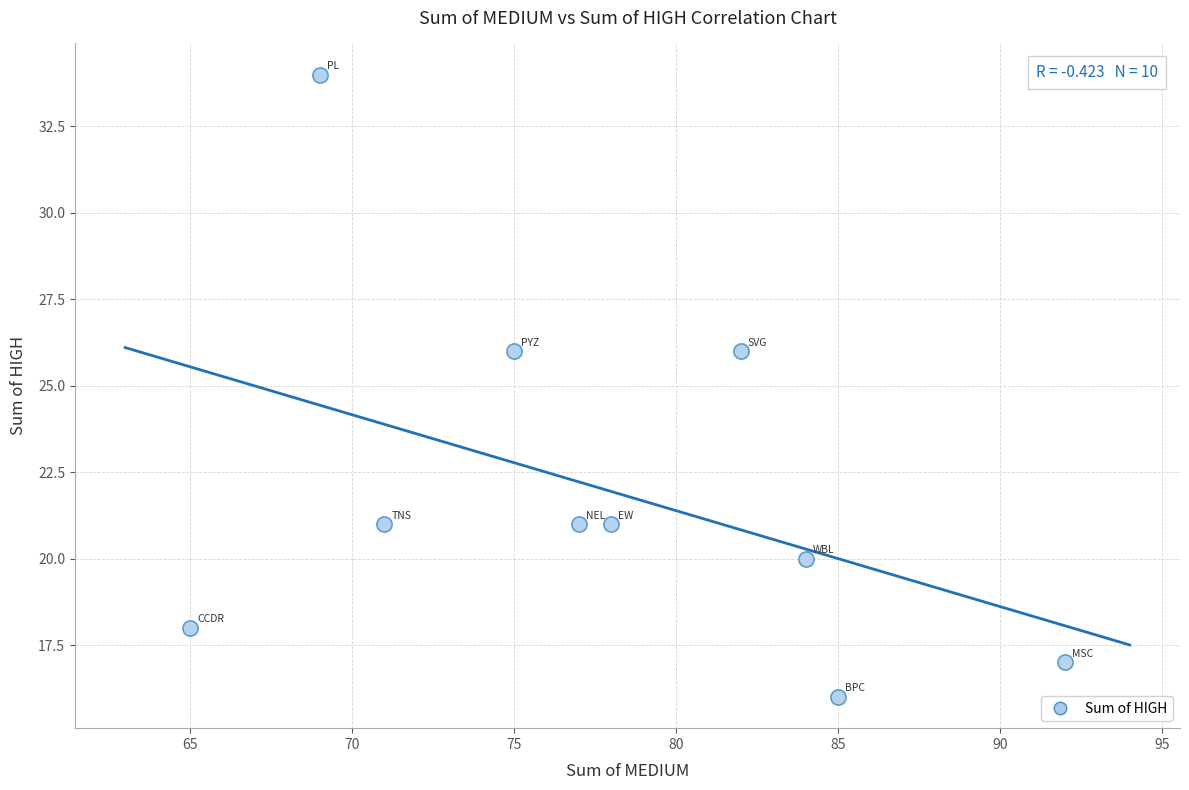

What is the range of X values (max minus min)?

27